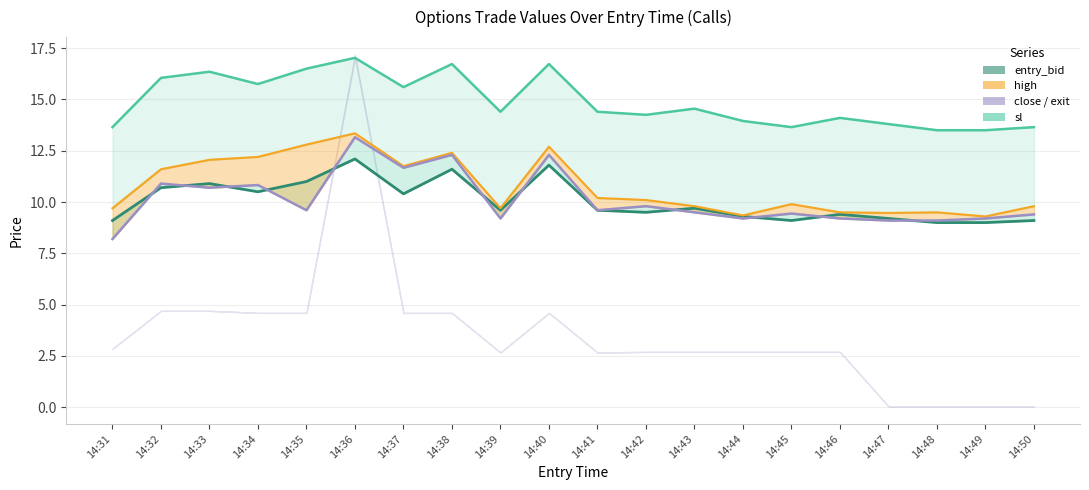

What is the difference between the highest and lowest values at 14:43?

5.1